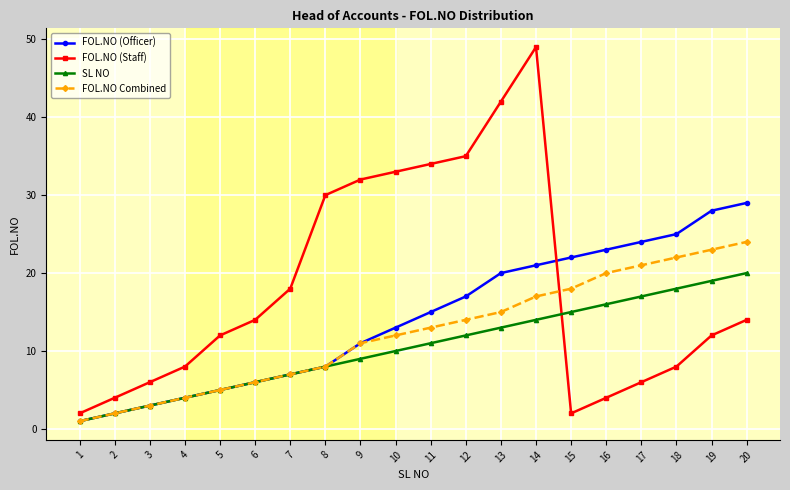

At which label does FOL.NO Combined reach its minimum?

1